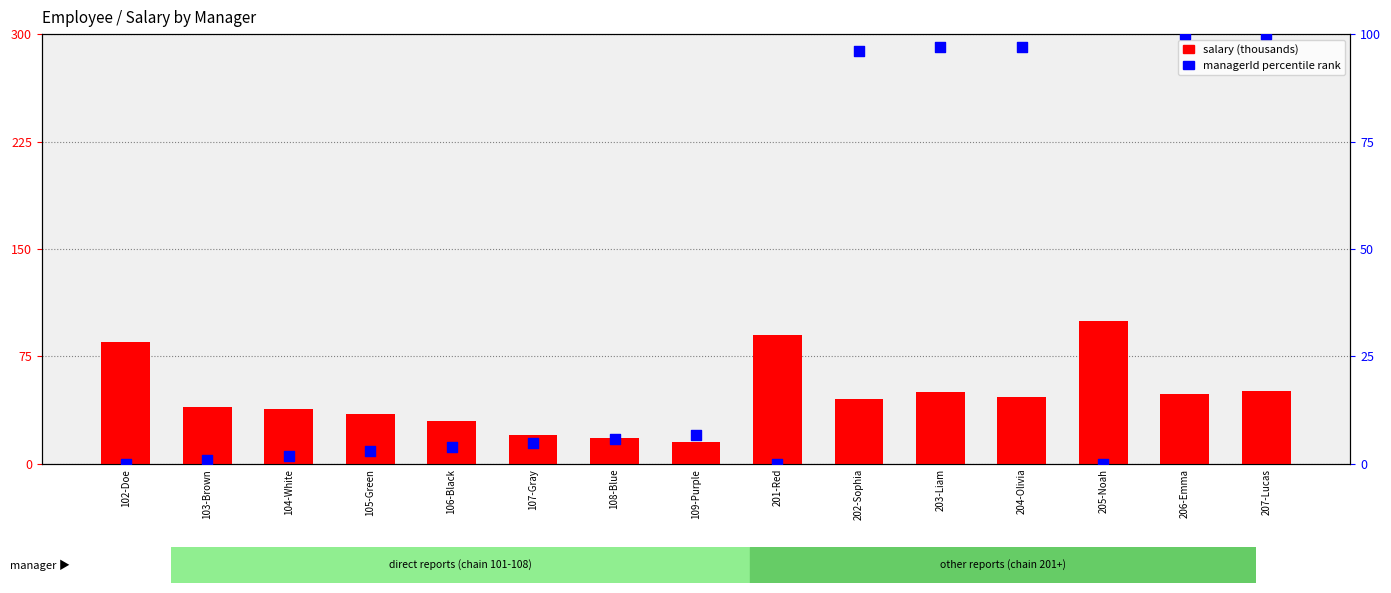

Is the value of salary (thousands) at 105-Green greater than the value of managerId rank at 105-Green?

Yes